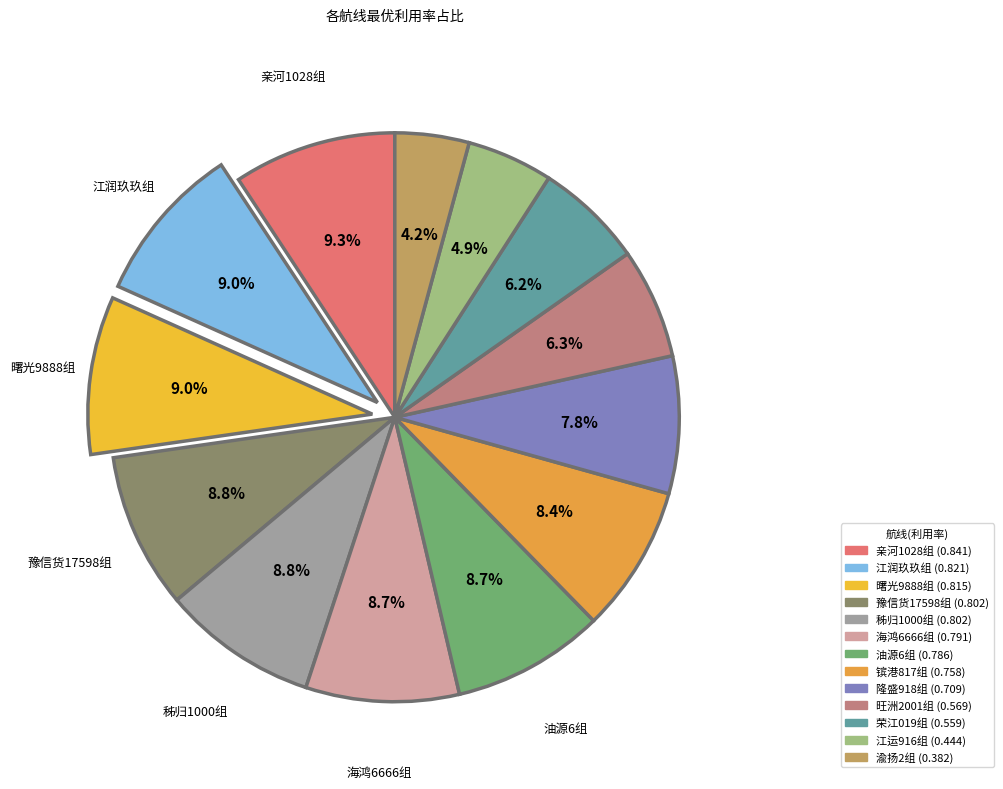

Count the number of slices in the pie.

13